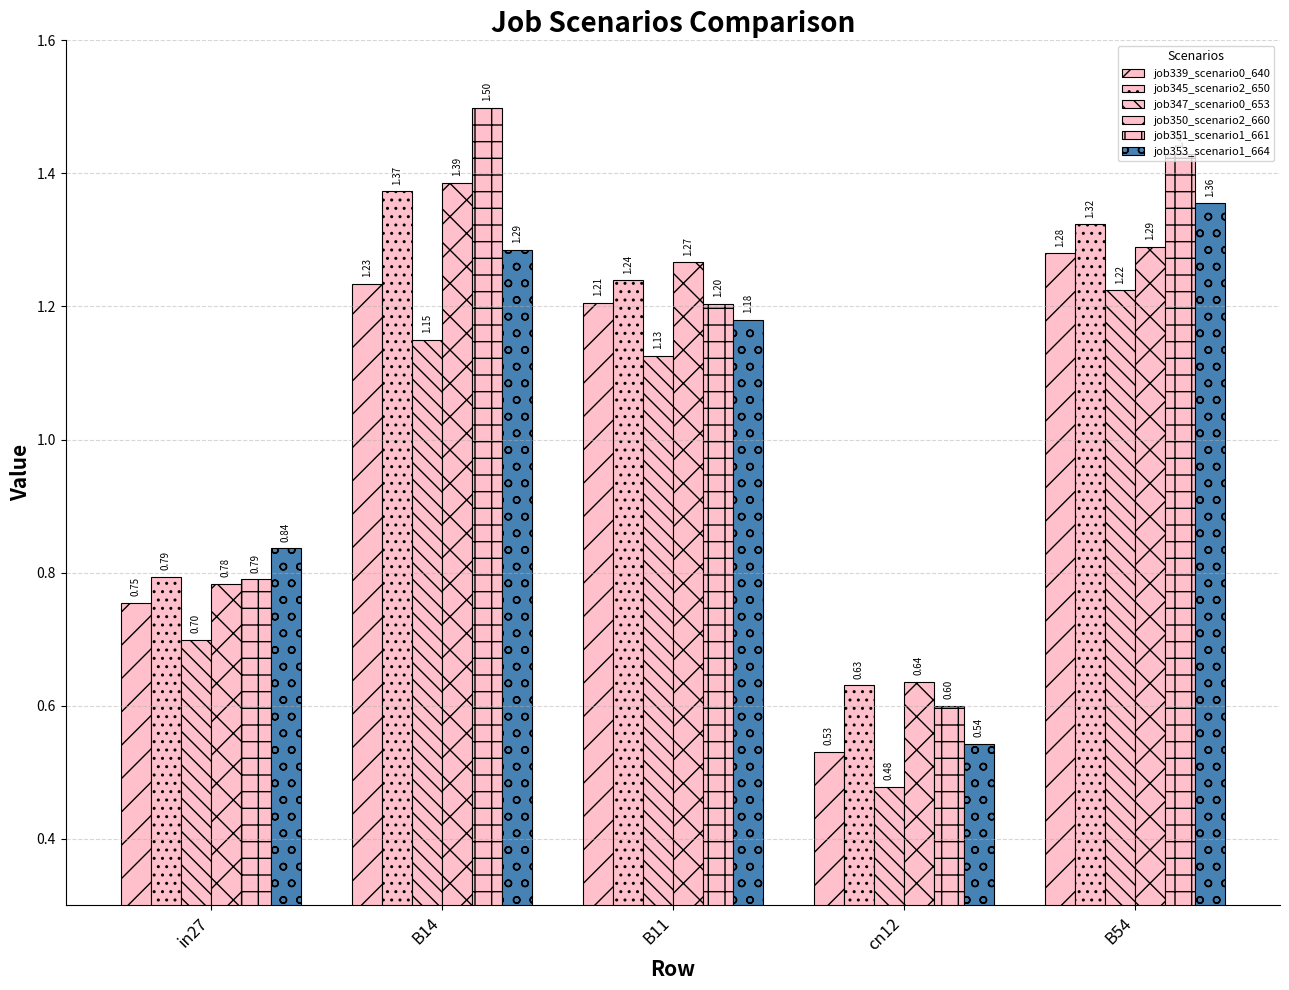

Where is job353_scenario1_664 nearest to the value 0?

cn12